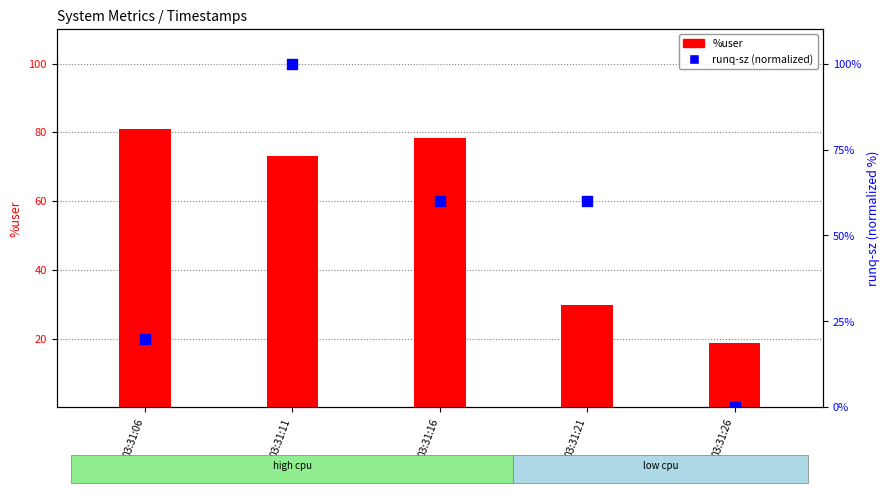

At which category is the sum across all series the highest?

03:31:11